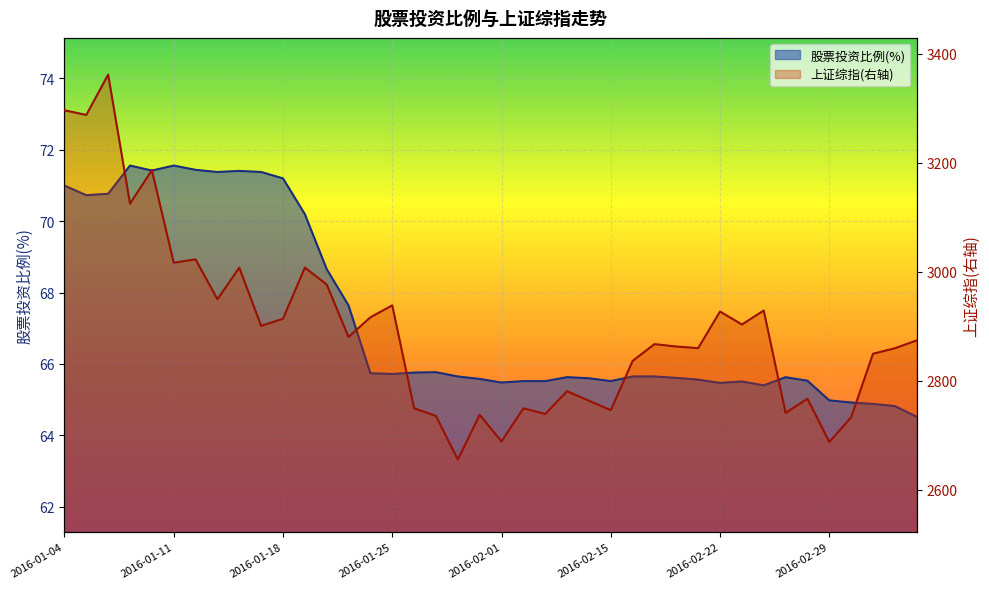

Which category has the lowest value in the 上证综指(右轴) series?

2016-01-28